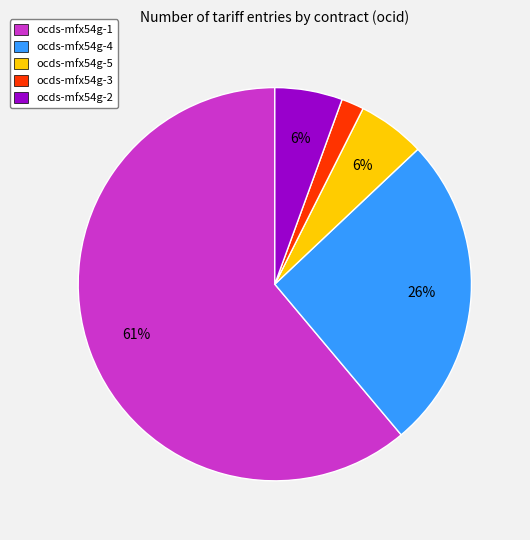

What is the largest slice in the pie chart?

ocds-mfx54g-1